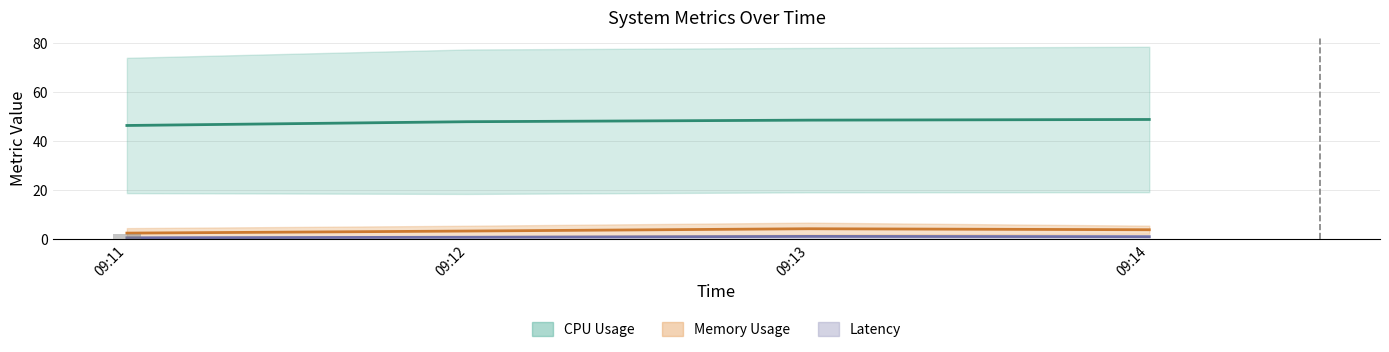

Between 09:12 and 09:14, which series saw the biggest shift?

CPUUsageRate(%) mid